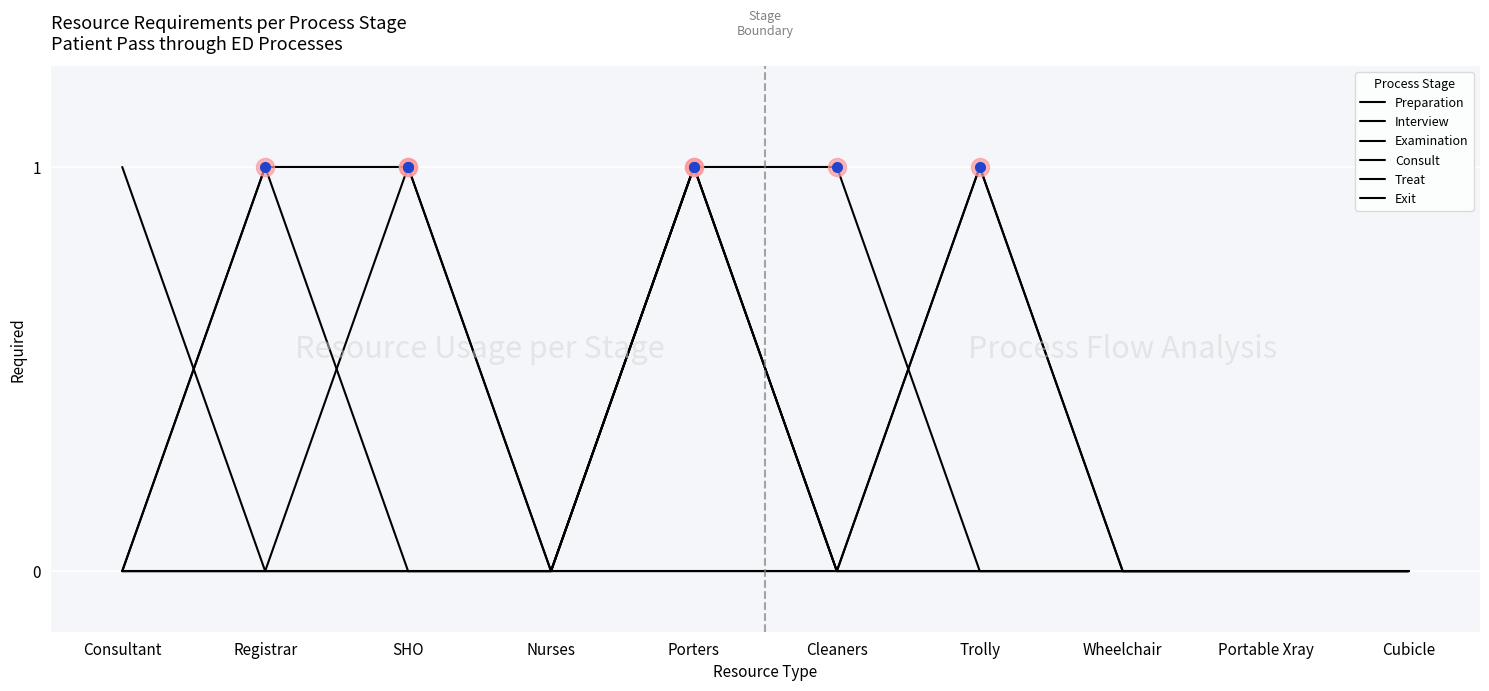

Does the chart display data point markers on the line(s)?

No